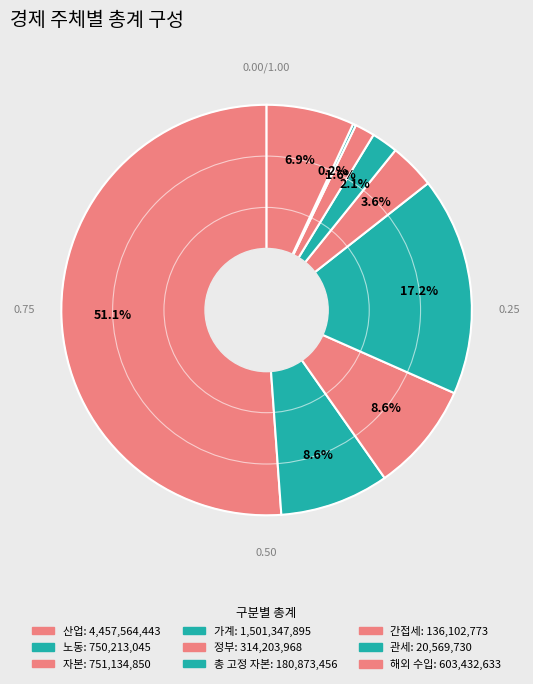

To the nearest percent, what percentage of the pie is 노동?

9%